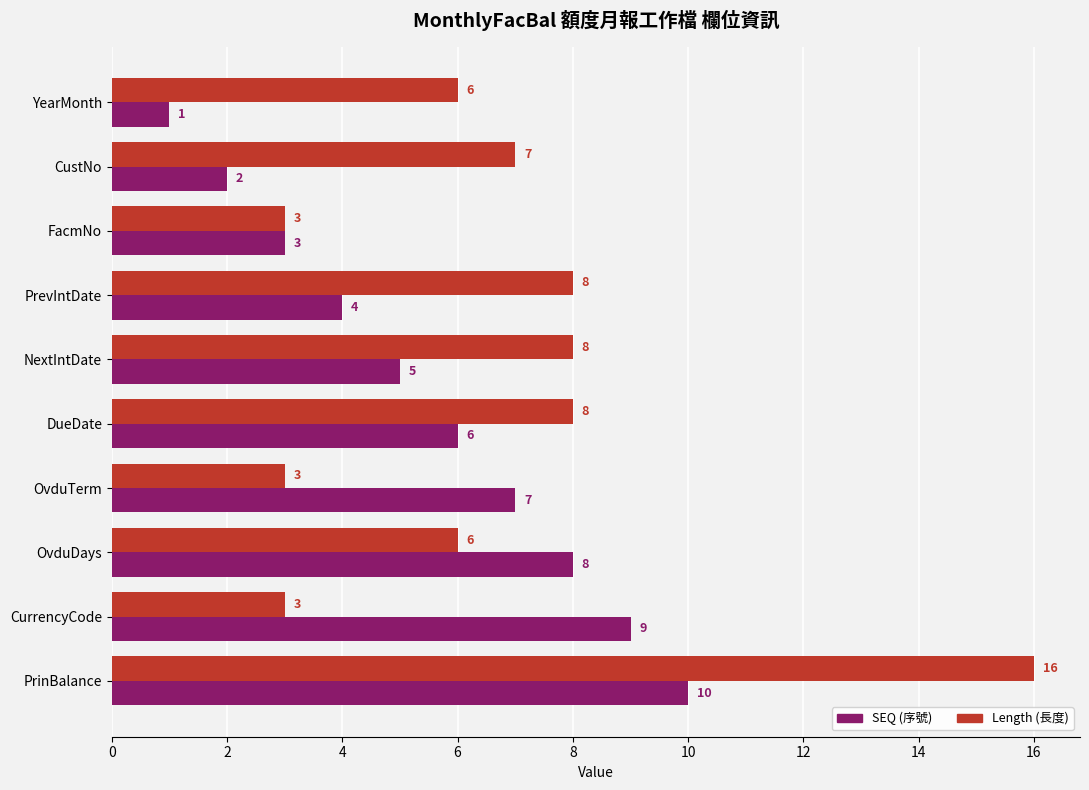

What is the difference between the highest and lowest values at YearMonth?

5